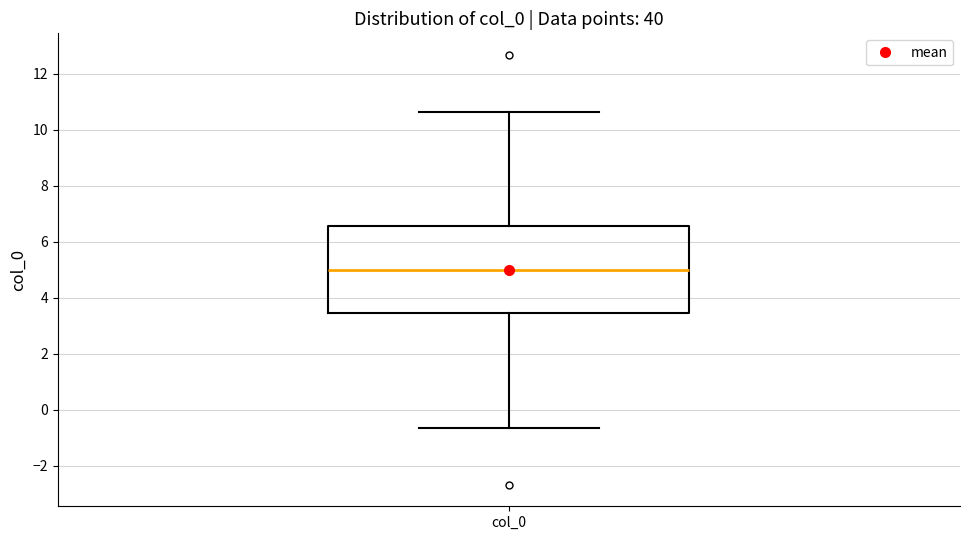

Where does the upper whisker of the box for col_0 end on the y-axis? The values are not printed on the chart, so give them approximately, as read against the axis.

10.6